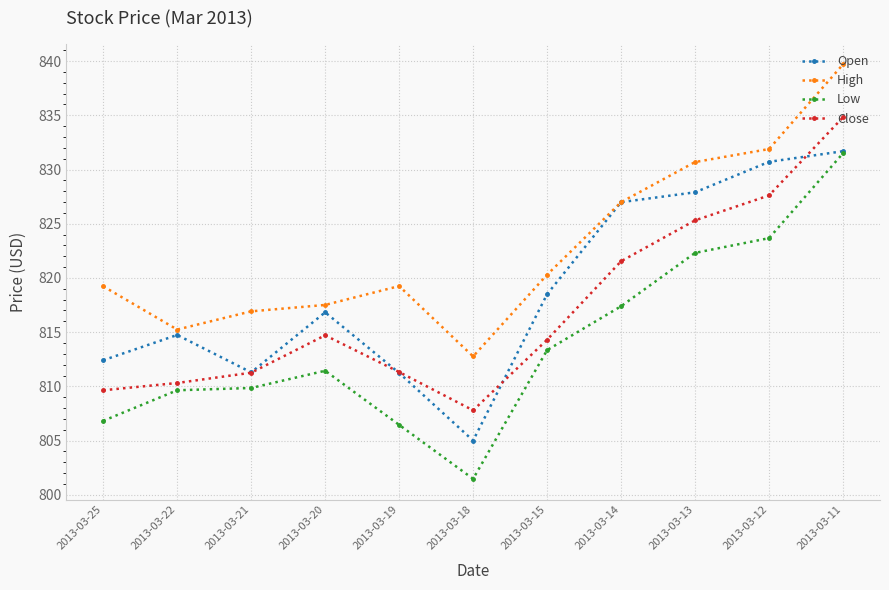

What is the approximate value of High at 2013-03-22?

815.2